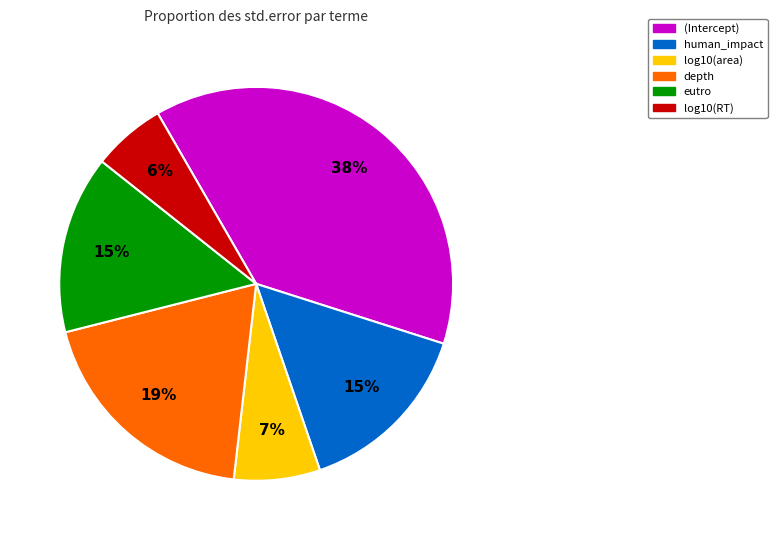

Which has a higher value, depth or human_impact?

depth